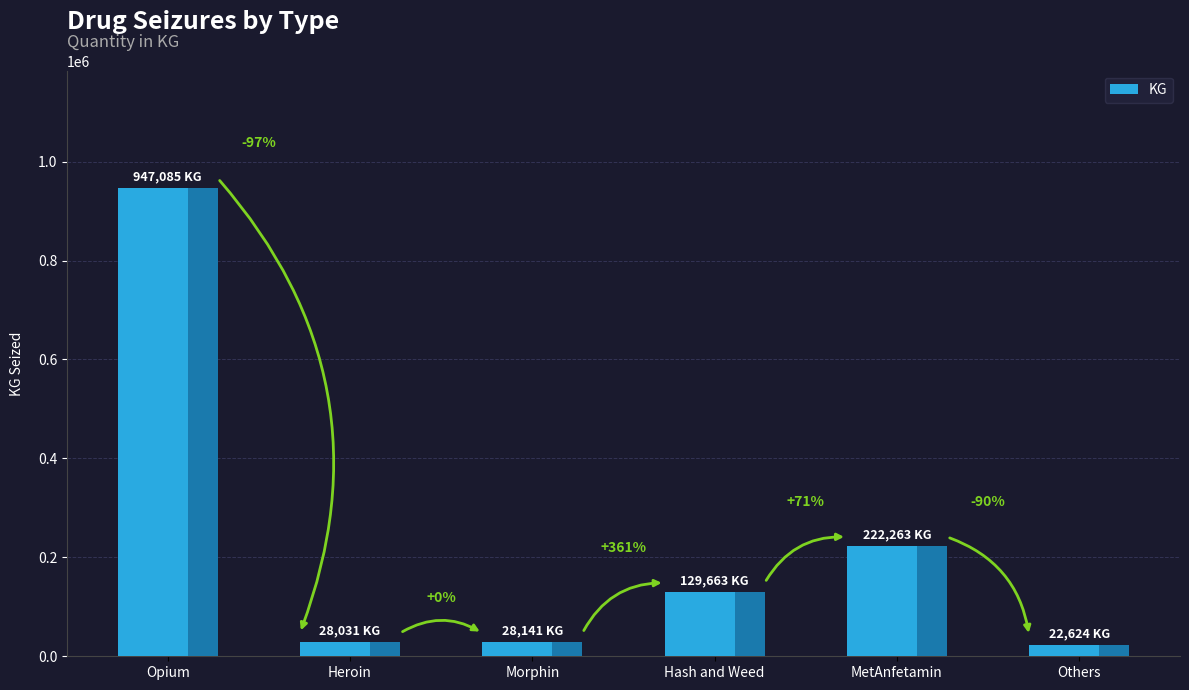

The value at MetAnfetamin is 333670. True or false?

False